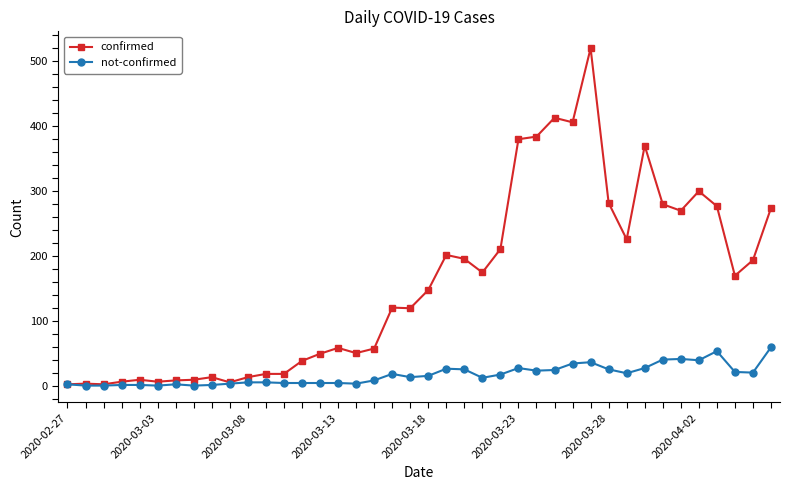

Rank the series by their average value, from lowest to highest.

not-confirmed, confirmed